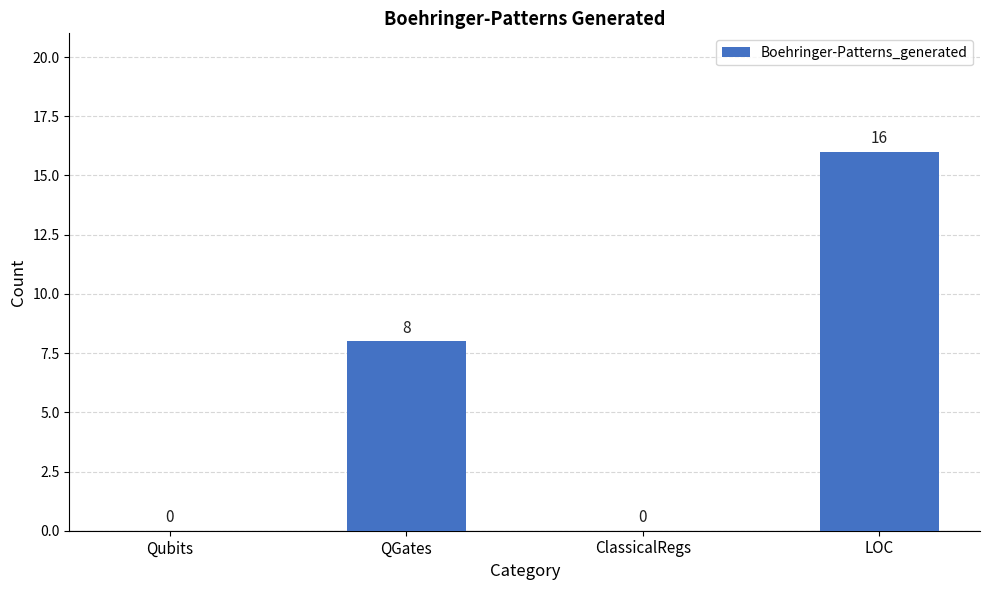

What is the sum of the values at QGates and LOC?

24